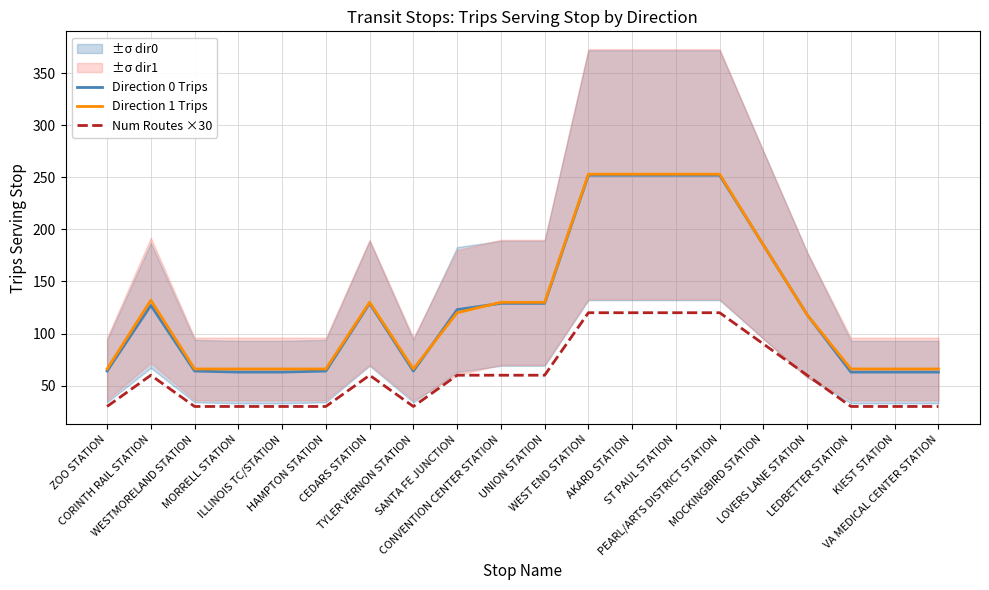

What is the value of the Num Routes ×30 point at the 7th from the left?

60